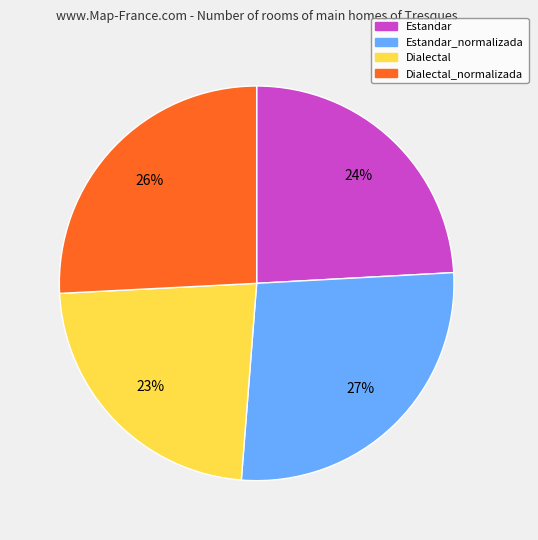

Does any single category account for the majority?

No